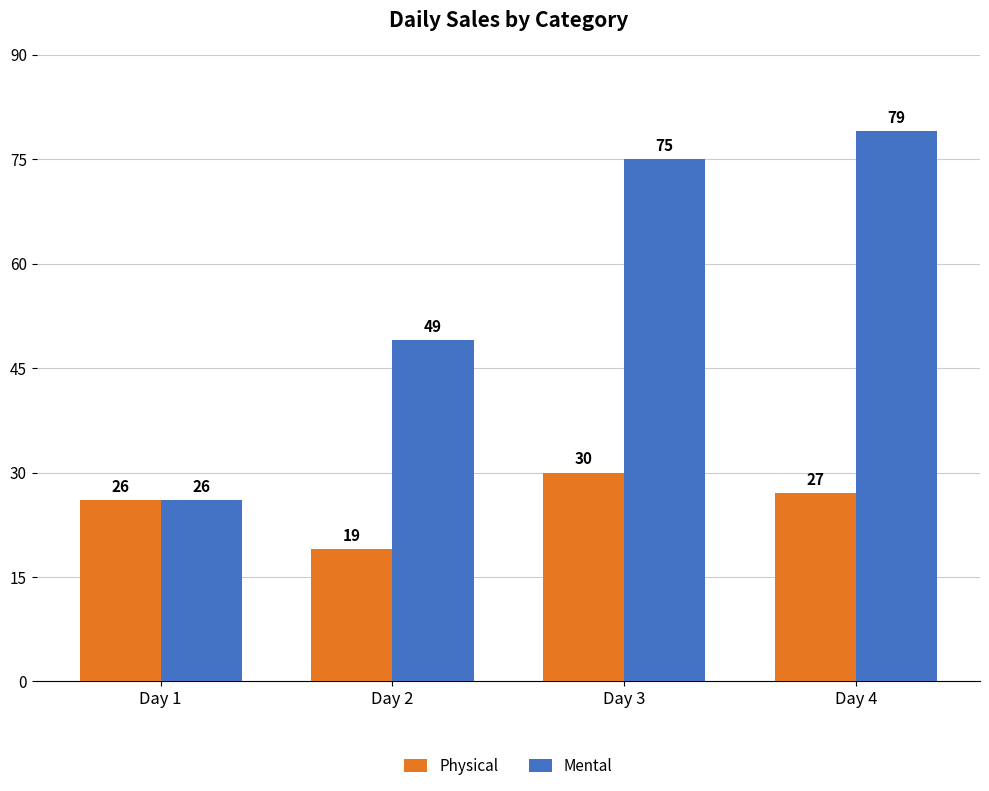

Rank the series at Day 4 from lowest to highest value.

Physical, Mental